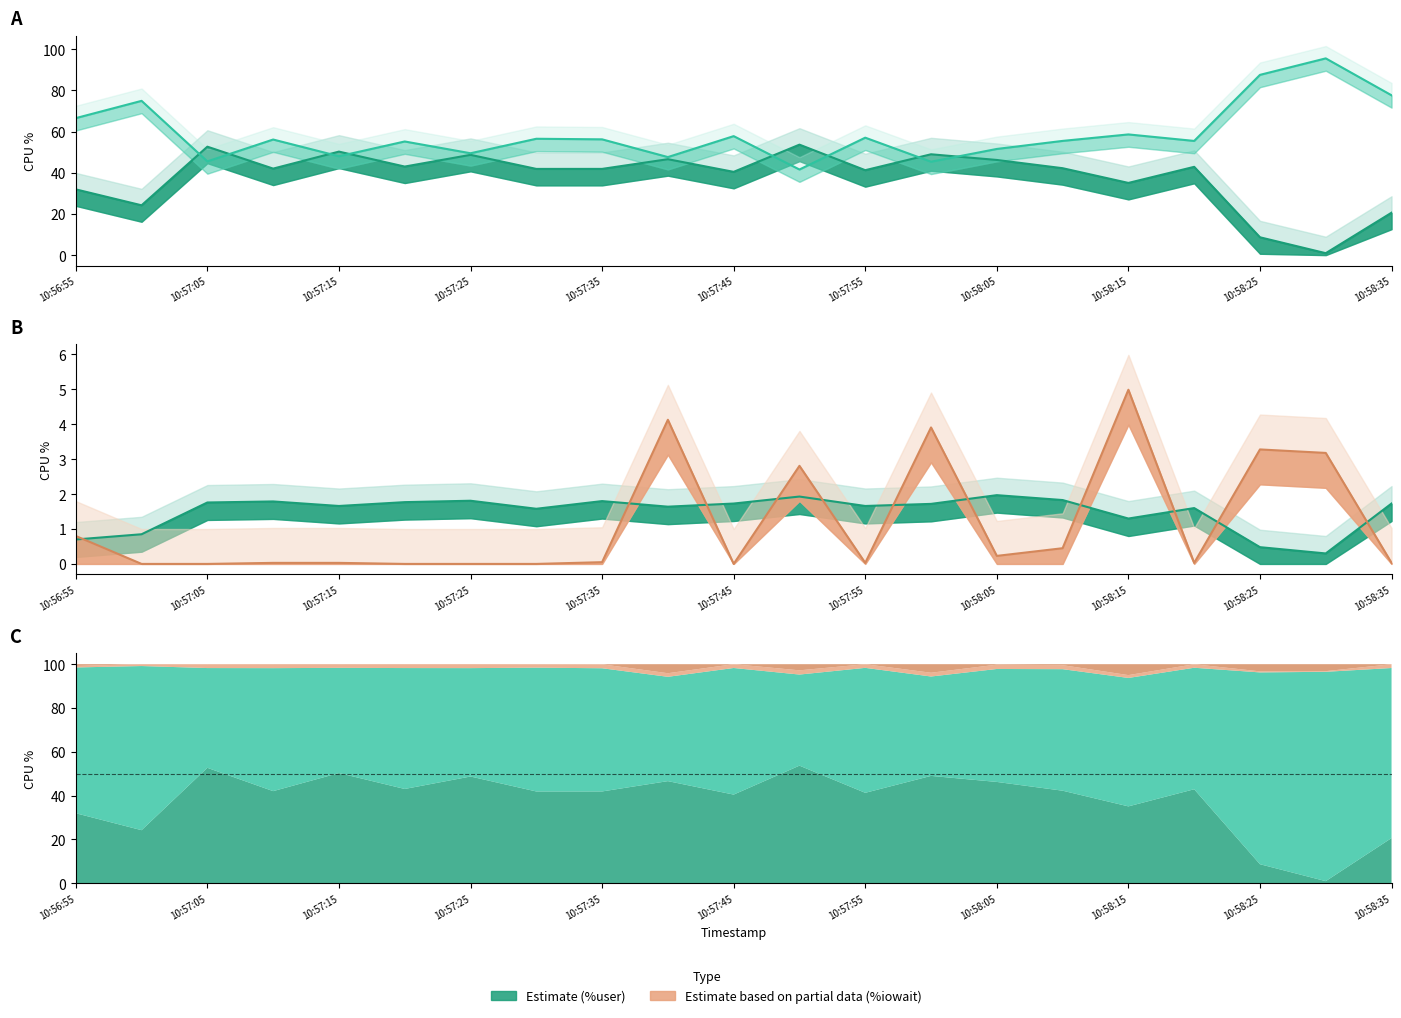

What is the highest value of the %iowait series?

5.0